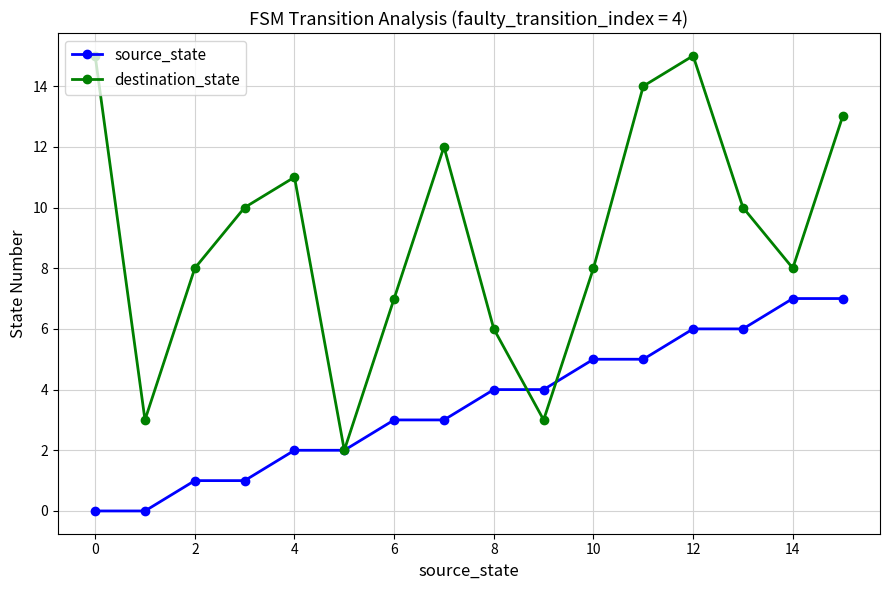

At how many categories does at least one series exceed 9?

8